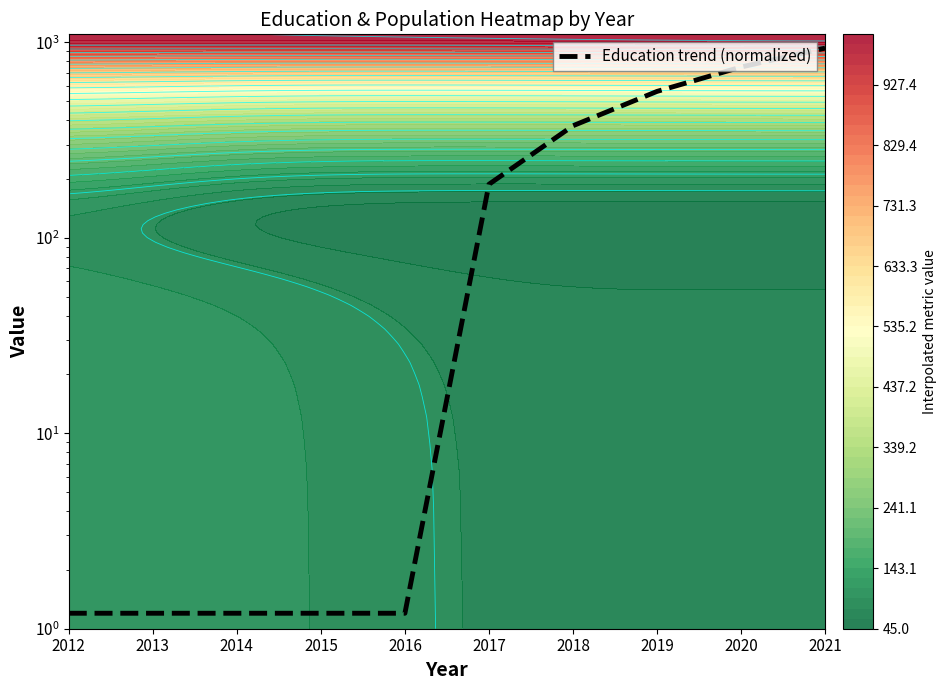

What is the difference between the values at 2016 and 2021?

933.8